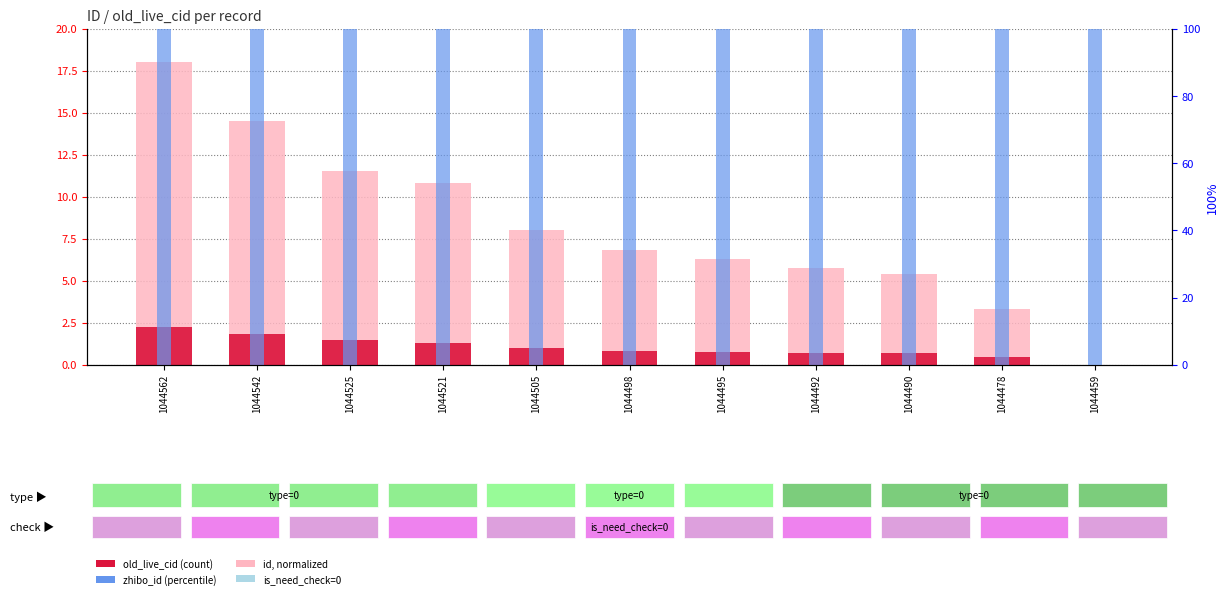

What is the total value across all series at 1044490?

106.1